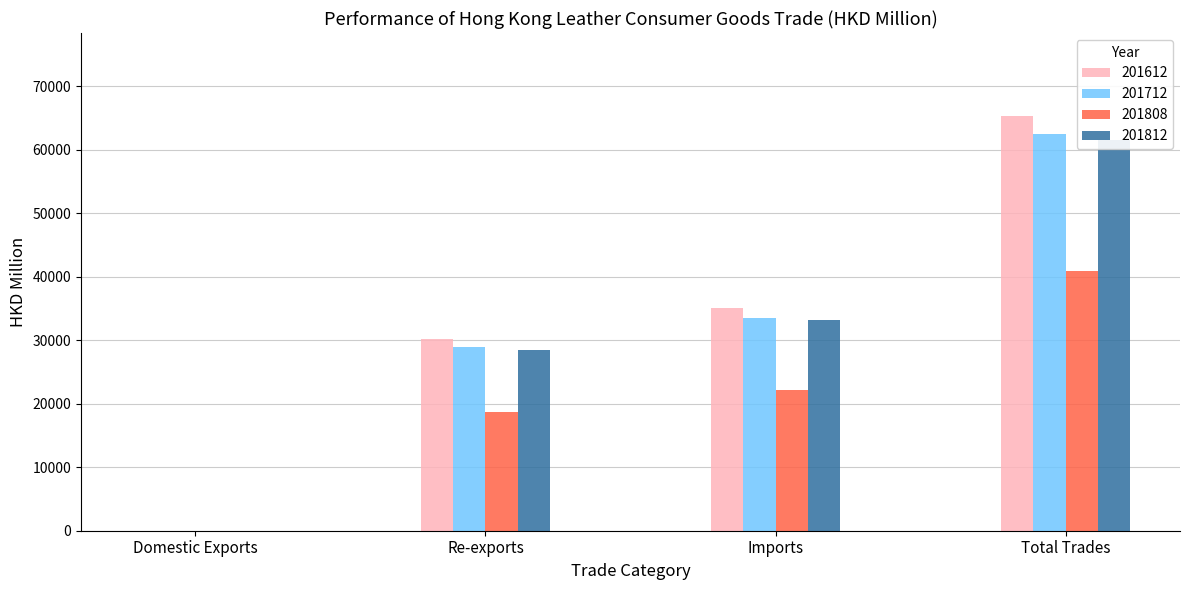

Which has a higher value, Imports or Re-exports?

Imports